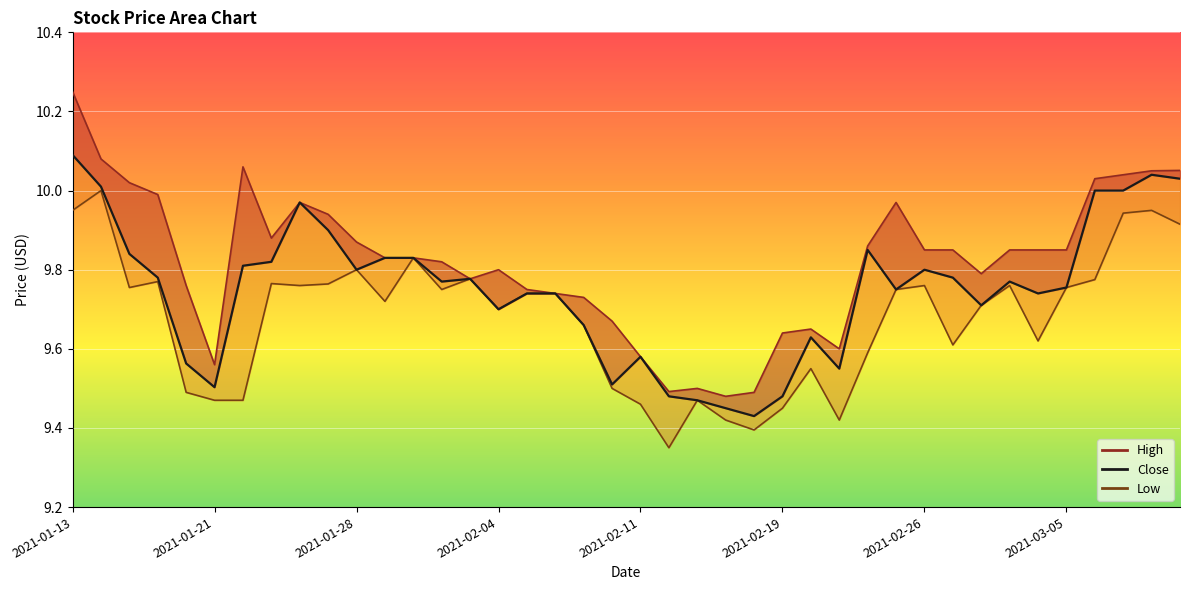

Which series has the widest spread of values?

High_line